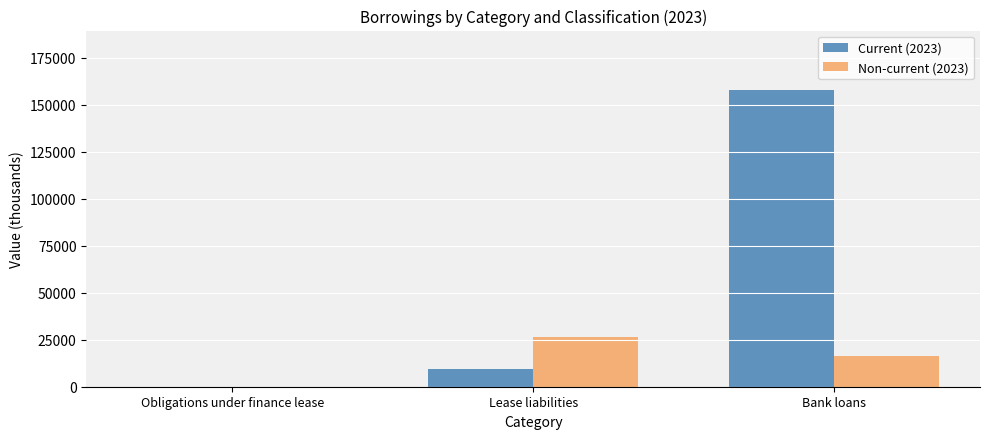

Are the bars grouped side by side (vs. stacked)?

Yes